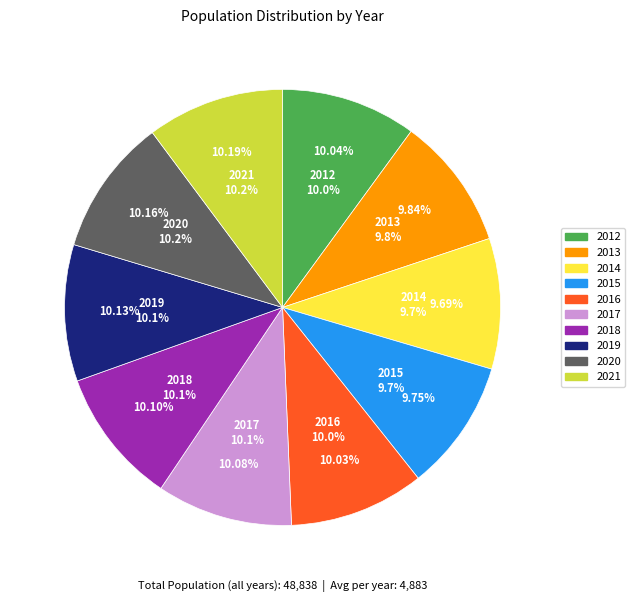

Is there any slice that represents more than half of the pie?

No